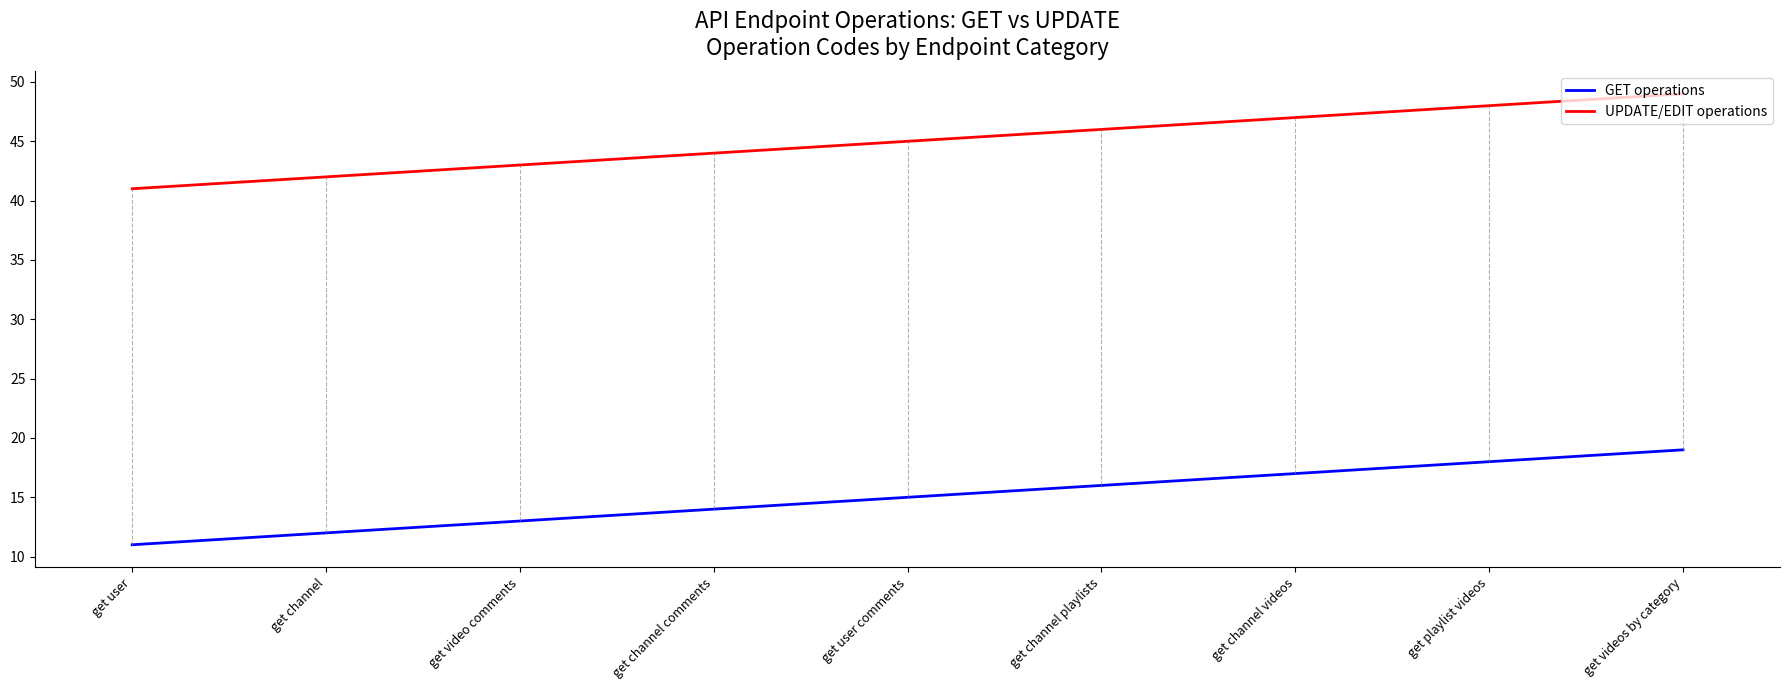

What is the difference between the highest and lowest values at get channel playlists?

30